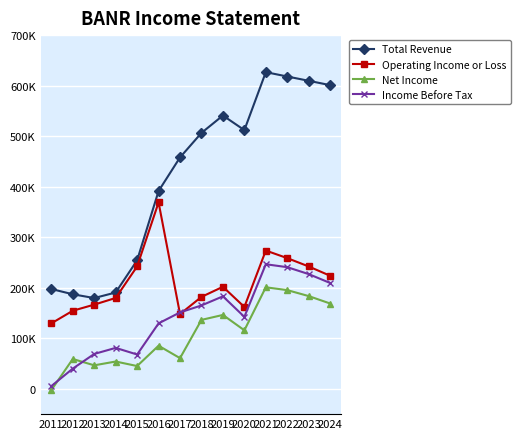

What are all the series names shown in the legend?

Total Revenue, Operating Income or Loss, Net Income, Income Before Tax